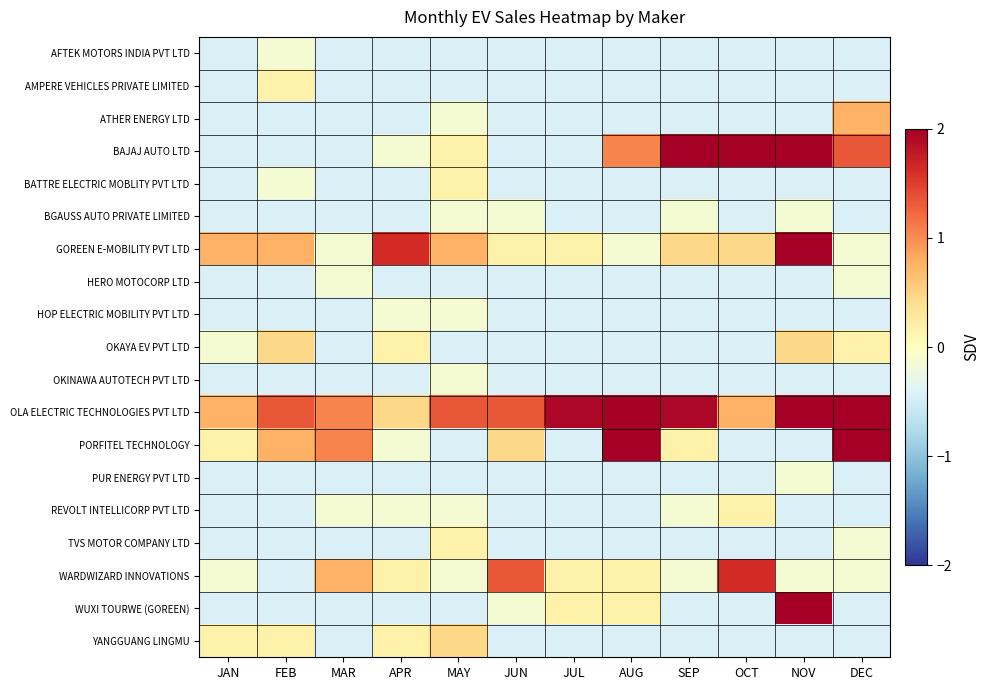

Reading right to left, transcribe all the data shown in this chart.

AFTEK MOTORS INDIA PVT LTD: DEC=-0.4	NOV=-0.4	OCT=-0.4	SEP=-0.4	AUG=-0.4	JUL=-0.4	JUN=-0.4	MAY=-0.4	APR=-0.4	MAR=-0.4	FEB=-0.1	JAN=-0.4
AMPERE VEHICLES PRIVATE LIMITED: DEC=-0.4	NOV=-0.4	OCT=-0.4	SEP=-0.4	AUG=-0.4	JUL=-0.4	JUN=-0.4	MAY=-0.4	APR=-0.4	MAR=-0.4	FEB=0.2	JAN=-0.4
ATHER ENERGY LTD: DEC=0.8	NOV=-0.4	OCT=-0.4	SEP=-0.4	AUG=-0.4	JUL=-0.4	JUN=-0.4	MAY=-0.1	APR=-0.4	MAR=-0.4	FEB=-0.4	JAN=-0.4
BAJAJ AUTO LTD: DEC=1.3	NOV=3.1	OCT=2.5	SEP=3.1	AUG=1.0	JUL=-0.4	JUN=-0.4	MAY=0.2	APR=-0.1	MAR=-0.4	FEB=-0.4	JAN=-0.4
BATTRE ELECTRIC MOBLITY PVT LTD: DEC=-0.4	NOV=-0.4	OCT=-0.4	SEP=-0.4	AUG=-0.4	JUL=-0.4	JUN=-0.4	MAY=0.2	APR=-0.4	MAR=-0.4	FEB=-0.1	JAN=-0.4
BGAUSS AUTO PRIVATE LIMITED: DEC=-0.4	NOV=-0.1	OCT=-0.4	SEP=-0.1	AUG=-0.4	JUL=-0.4	JUN=-0.1	MAY=-0.1	APR=-0.4	MAR=-0.4	FEB=-0.4	JAN=-0.4
GOREEN E-MOBILITY PVT LTD: DEC=-0.1	NOV=4.6	OCT=0.5	SEP=0.5	AUG=-0.1	JUL=0.2	JUN=0.2	MAY=0.8	APR=1.6	MAR=-0.1	FEB=0.8	JAN=0.8
HERO MOTOCORP LTD: DEC=-0.1	NOV=-0.4	OCT=-0.4	SEP=-0.4	AUG=-0.4	JUL=-0.4	JUN=-0.4	MAY=-0.4	APR=-0.4	MAR=-0.1	FEB=-0.4	JAN=-0.4
HOP ELECTRIC MOBILITY PVT LTD: DEC=-0.4	NOV=-0.4	OCT=-0.4	SEP=-0.4	AUG=-0.4	JUL=-0.4	JUN=-0.4	MAY=-0.1	APR=-0.1	MAR=-0.4	FEB=-0.4	JAN=-0.4
OKAYA EV PVT LTD: DEC=0.2	NOV=0.5	OCT=-0.4	SEP=-0.4	AUG=-0.4	JUL=-0.4	JUN=-0.4	MAY=-0.4	APR=0.2	MAR=-0.4	FEB=0.5	JAN=-0.1
OKINAWA AUTOTECH PVT LTD: DEC=-0.4	NOV=-0.4	OCT=-0.4	SEP=-0.4	AUG=-0.4	JUL=-0.4	JUN=-0.4	MAY=-0.1	APR=-0.4	MAR=-0.4	FEB=-0.4	JAN=-0.4
OLA ELECTRIC TECHNOLOGIES PVT LTD: DEC=3.4	NOV=9.3	OCT=0.8	SEP=1.9	AUG=2.5	JUL=1.9	JUN=1.3	MAY=1.3	APR=0.5	MAR=1.0	FEB=1.3	JAN=0.8
PORFITEL TECHNOLOGY: DEC=2.5	NOV=-0.4	OCT=-0.4	SEP=0.2	AUG=2.2	JUL=-0.4	JUN=0.5	MAY=-0.4	APR=-0.1	MAR=1.0	FEB=0.8	JAN=0.2
PUR ENERGY PVT LTD: DEC=-0.4	NOV=-0.1	OCT=-0.4	SEP=-0.4	AUG=-0.4	JUL=-0.4	JUN=-0.4	MAY=-0.4	APR=-0.4	MAR=-0.4	FEB=-0.4	JAN=-0.4
REVOLT INTELLICORP PVT LTD: DEC=-0.4	NOV=-0.4	OCT=0.2	SEP=-0.1	AUG=-0.4	JUL=-0.4	JUN=-0.4	MAY=-0.1	APR=-0.1	MAR=-0.1	FEB=-0.4	JAN=-0.4
TVS MOTOR COMPANY LTD: DEC=-0.1	NOV=-0.4	OCT=-0.4	SEP=-0.4	AUG=-0.4	JUL=-0.4	JUN=-0.4	MAY=0.2	APR=-0.4	MAR=-0.4	FEB=-0.4	JAN=-0.4
WARDWIZARD INNOVATIONS: DEC=-0.1	NOV=-0.1	OCT=1.6	SEP=-0.1	AUG=0.2	JUL=0.2	JUN=1.3	MAY=-0.1	APR=0.2	MAR=0.8	FEB=-0.4	JAN=-0.1
WUXI TOURWE (GOREEN): DEC=-0.4	NOV=2.5	OCT=-0.4	SEP=-0.4	AUG=0.2	JUL=0.2	JUN=-0.1	MAY=-0.4	APR=-0.4	MAR=-0.4	FEB=-0.4	JAN=-0.4
YANGGUANG LINGMU: DEC=-0.4	NOV=-0.4	OCT=-0.4	SEP=-0.4	AUG=-0.4	JUL=-0.4	JUN=-0.4	MAY=0.5	APR=0.2	MAR=-0.4	FEB=0.2	JAN=0.2